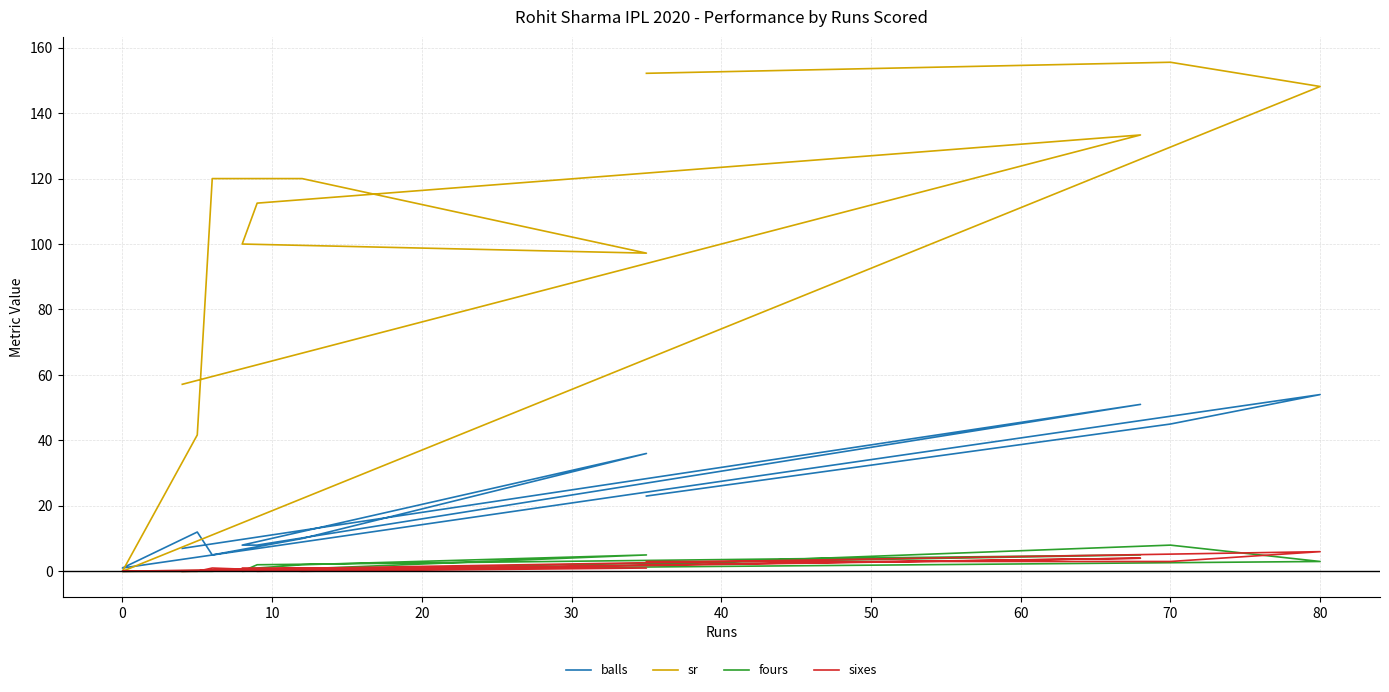

What is the sum of all fours values?

27.0